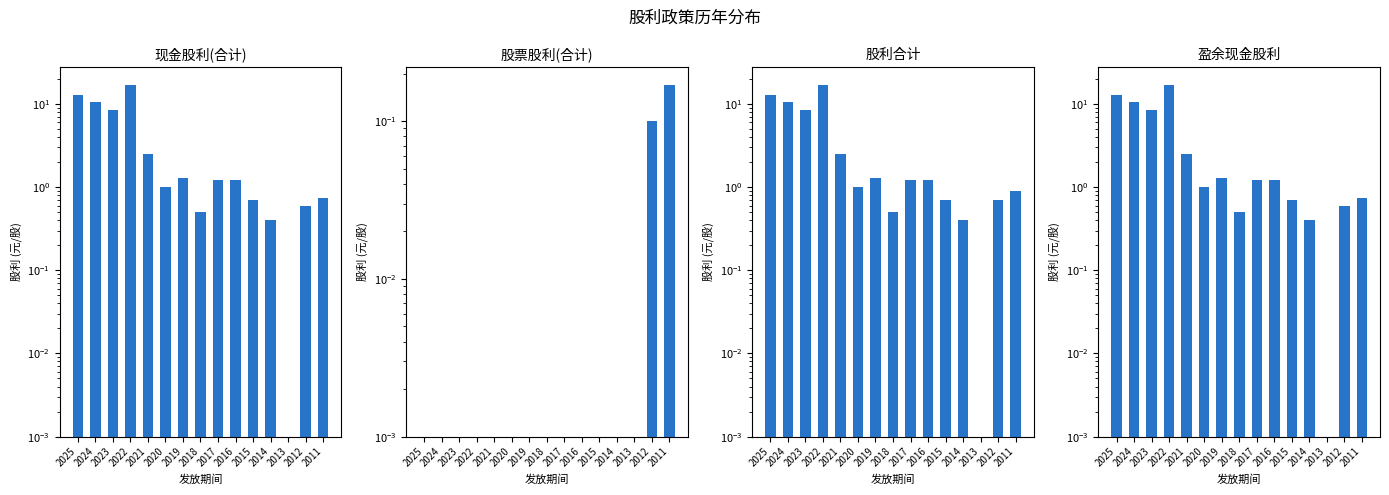

Which series has the largest total across all categories?

股利合计